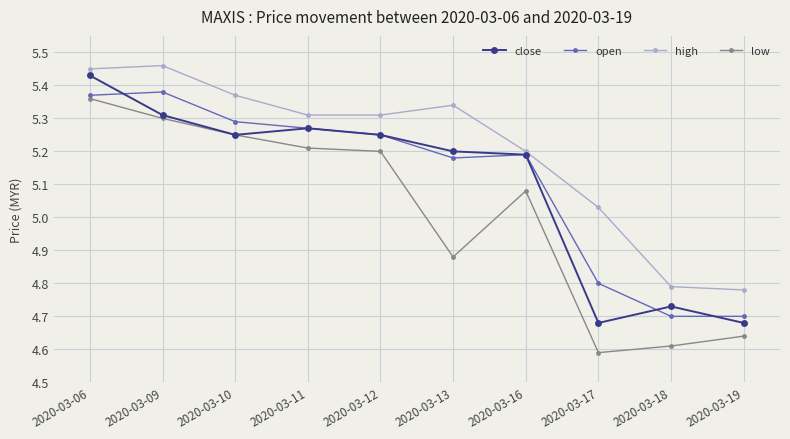

True or false: close and high cross at least once.

False